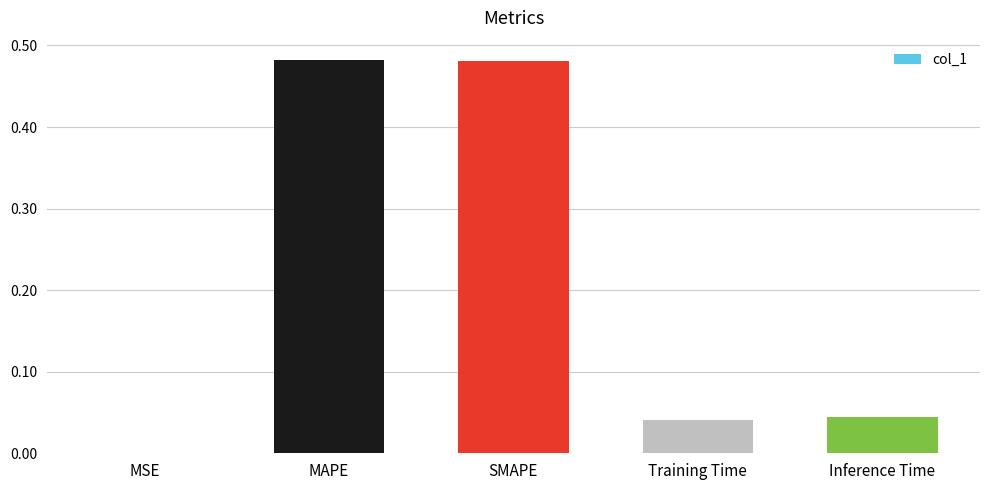

Does the chart contain stacked bars?

No